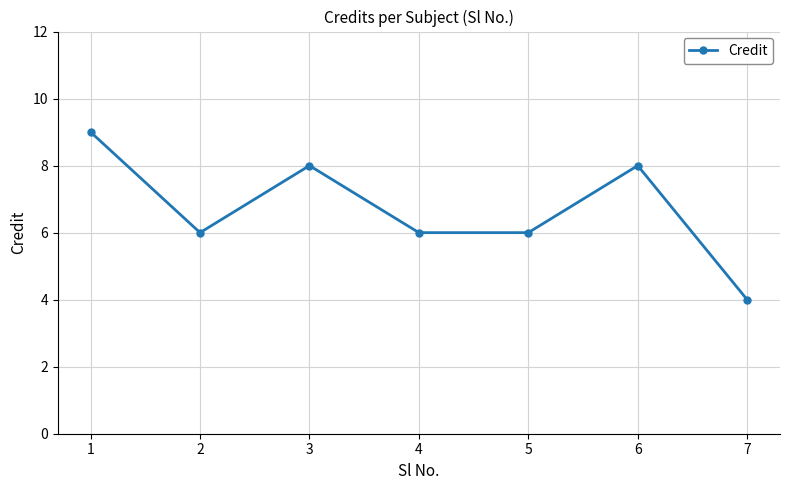

What is the difference between the values at 7 and 3?

4